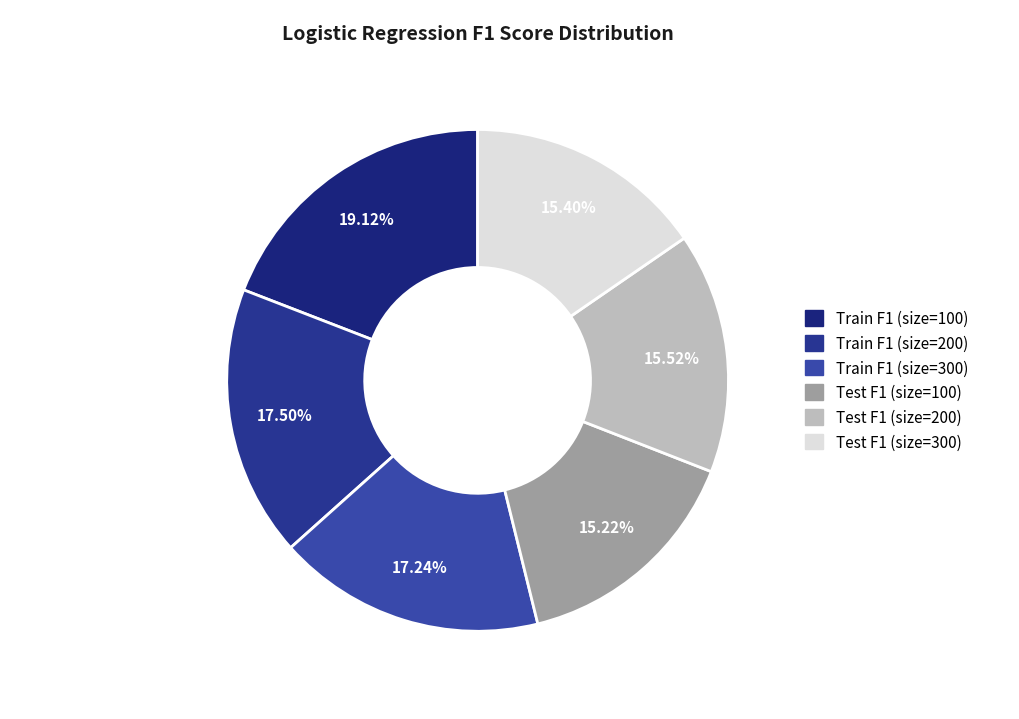

How many slices are in this pie chart?

6